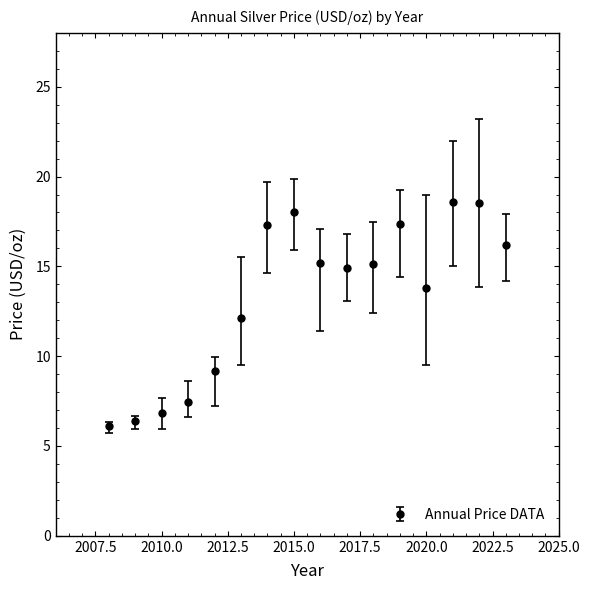

True or false: the data has more than 2 interior local peaks.

True